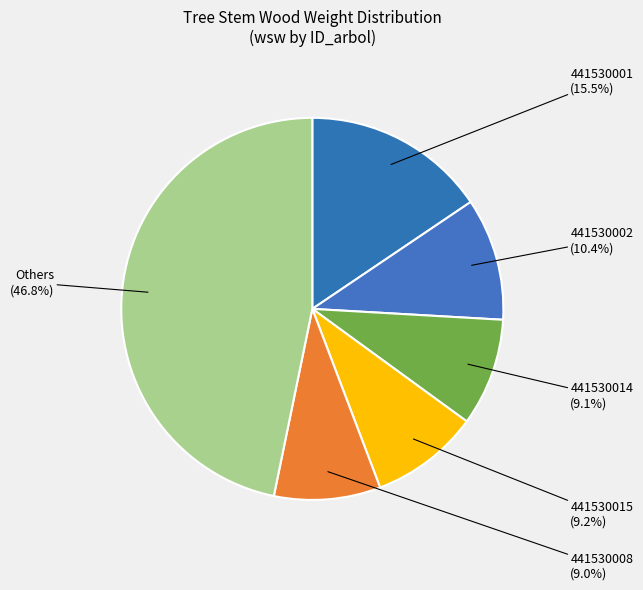

How many slices are in this pie chart?

6